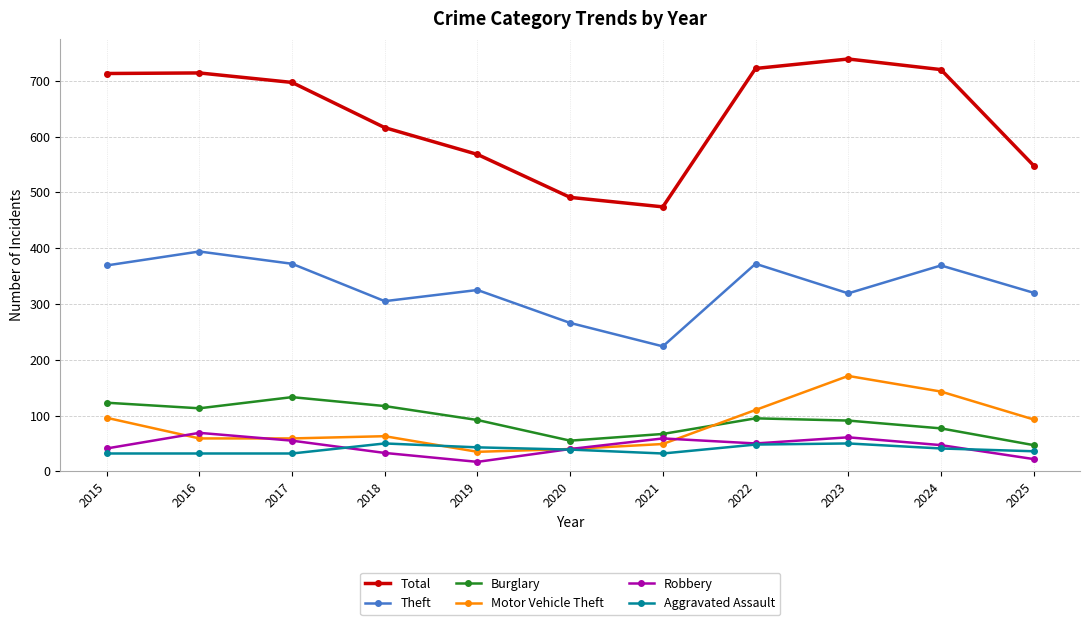

How many interior local valleys does the Burglary series have?

2